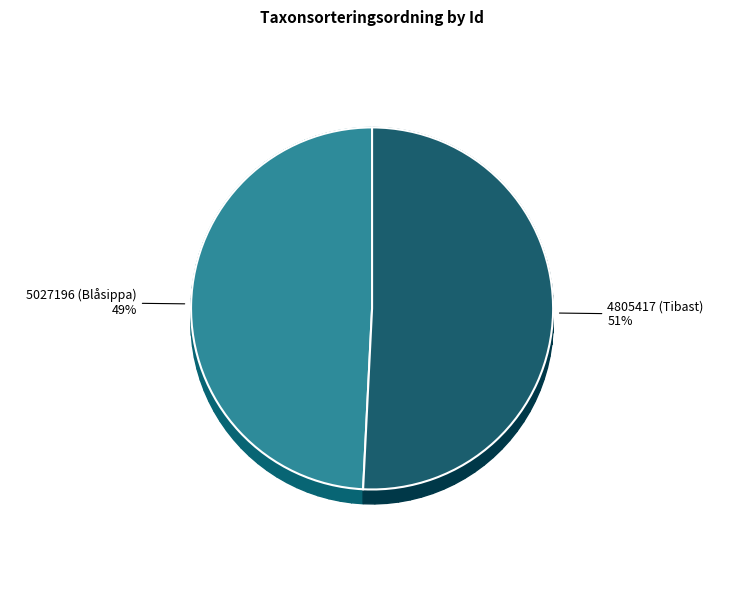

Does 5027196 (Blåsippa) account for over 50% of the chart?

No